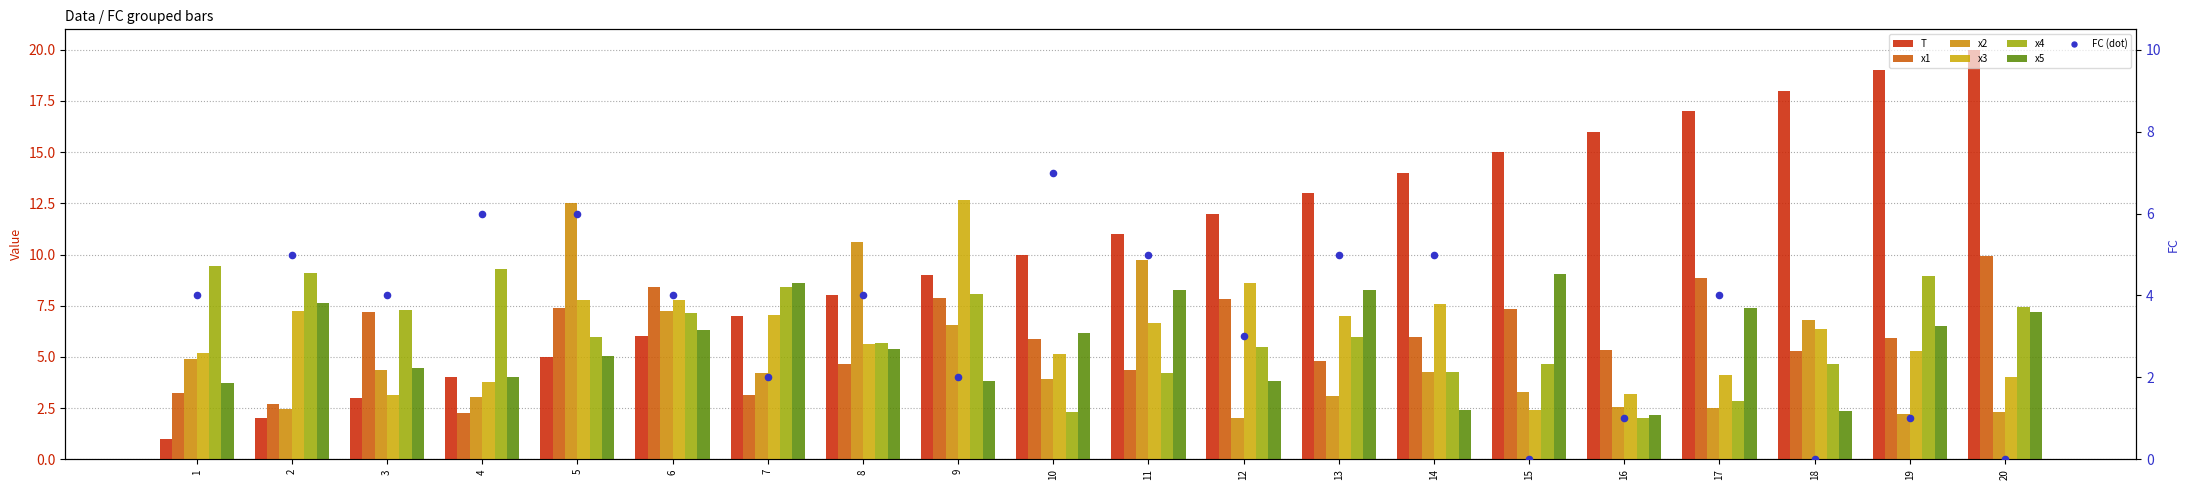

At how many categories does at least one series exceed 8?

19